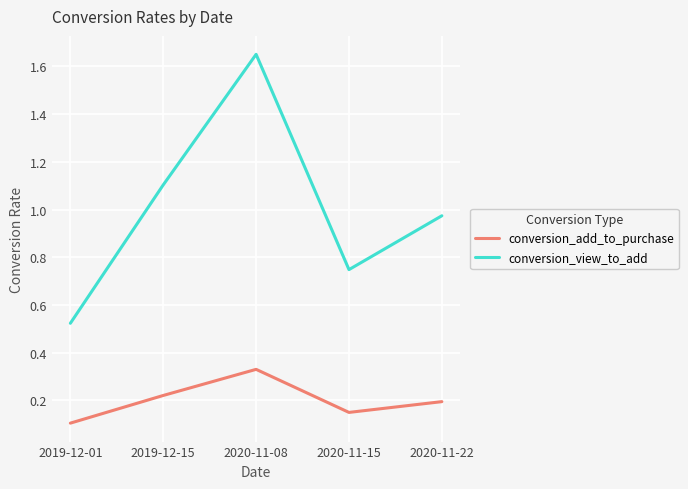

Which series has the largest total across all categories?

conversion_view_to_add